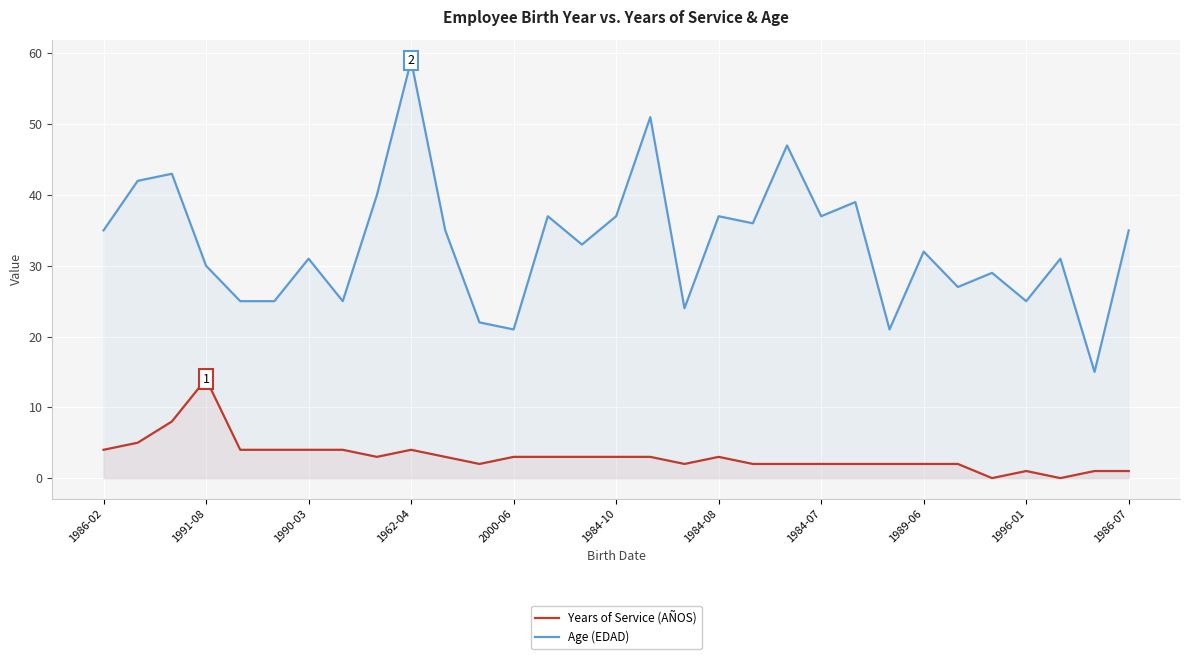

Which series has the widest spread of values?

Age (EDAD)